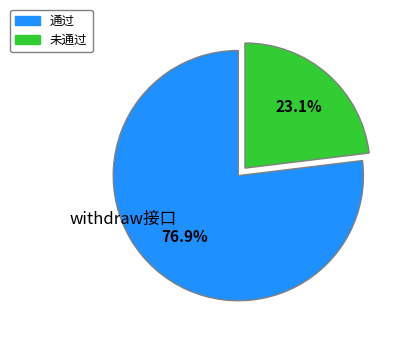

Count the number of slices in the pie.

2